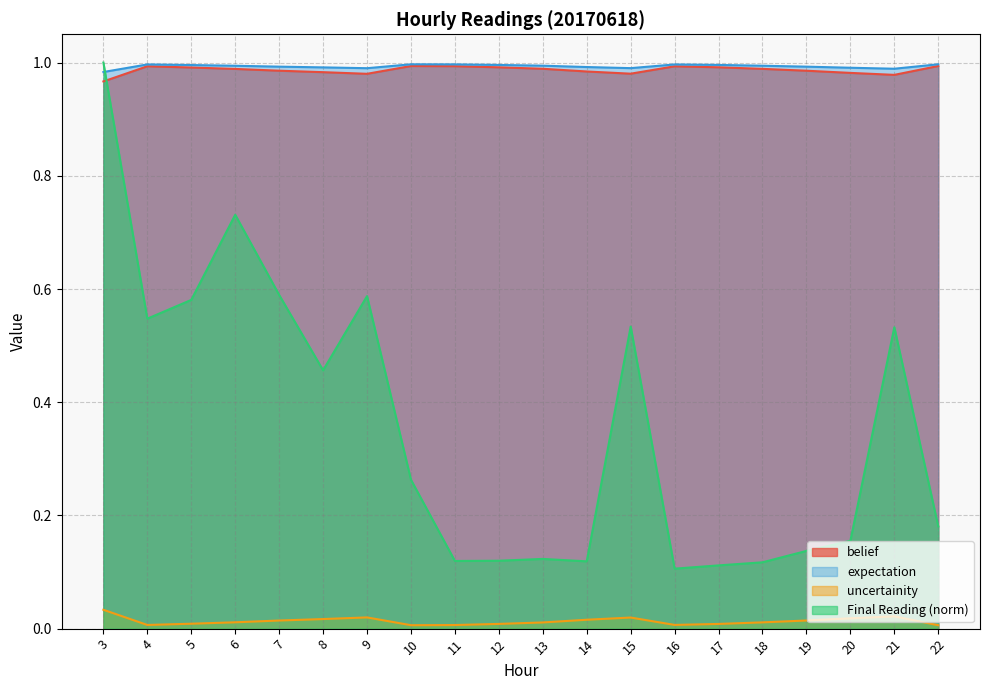

What is the sum of all uncertainity values?

0.3